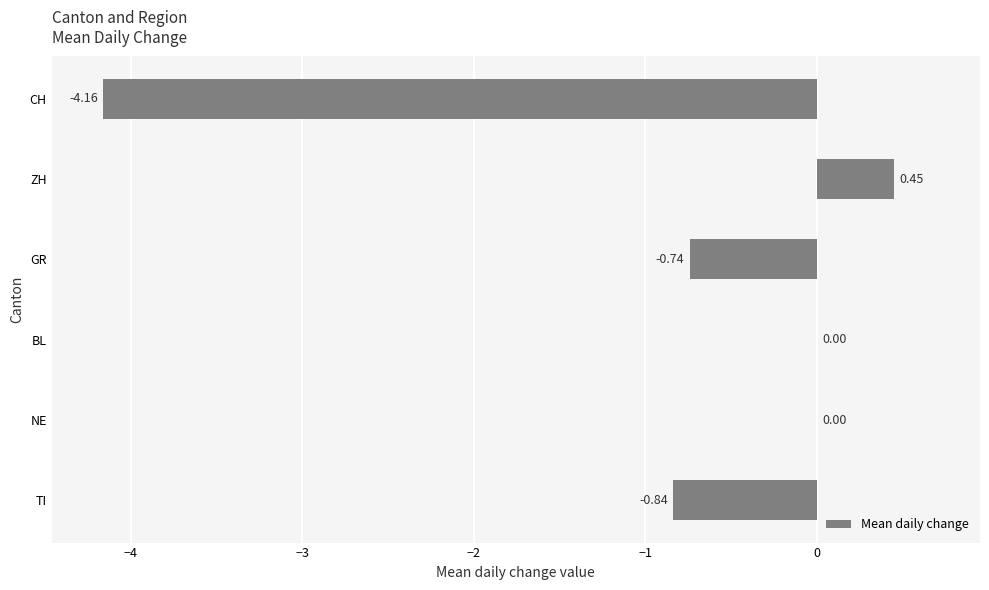

How many distinct data groups are displayed?

1